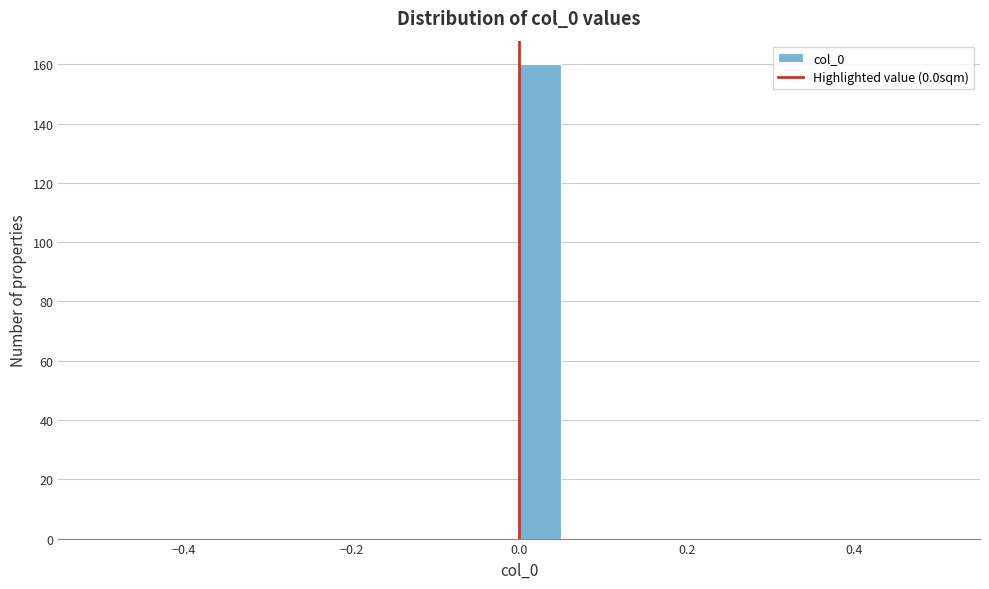

Read against the x-axis, roughly where is the centre of the tallest bar?

0.02